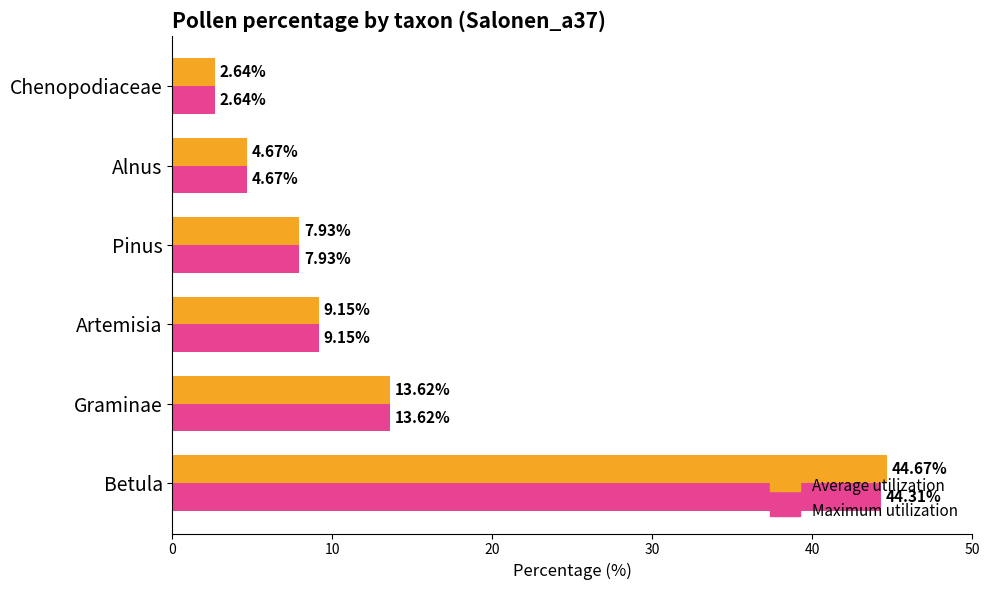

List the series in order of their overall mean, lowest first.

Maximum utilization, Average utilization